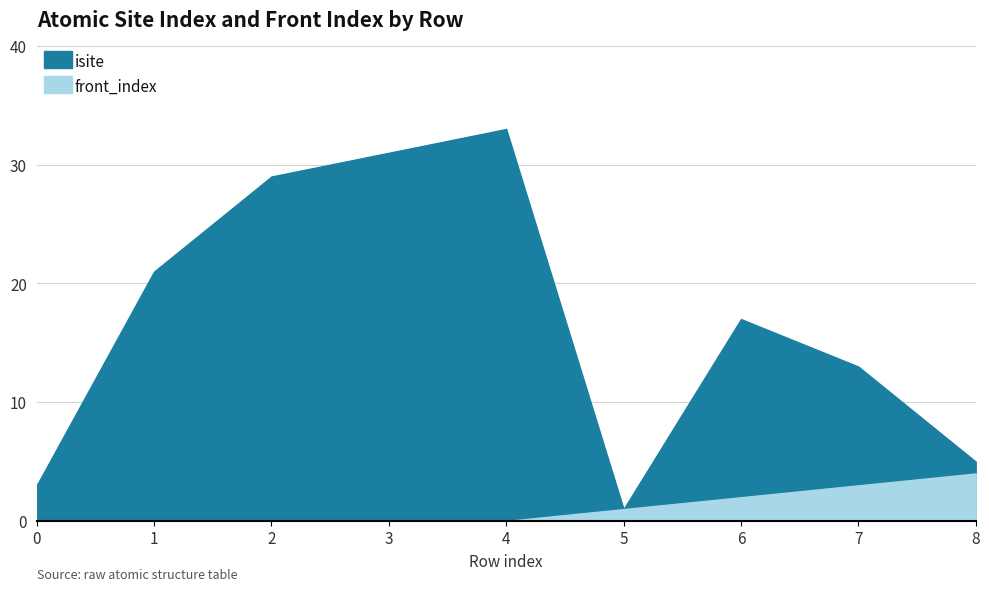

The isite series shows 22 at 7. True or false?

False